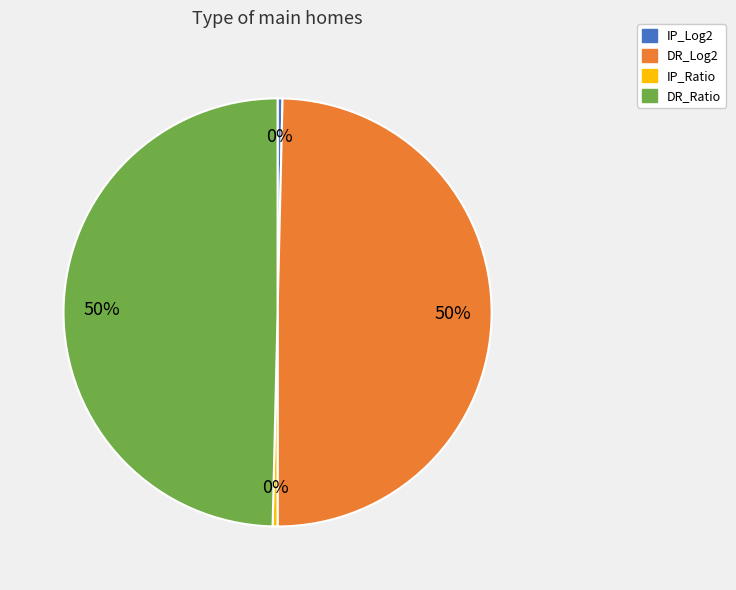

The IP_Ratio slice represents 0% of the pie. True or false?

True